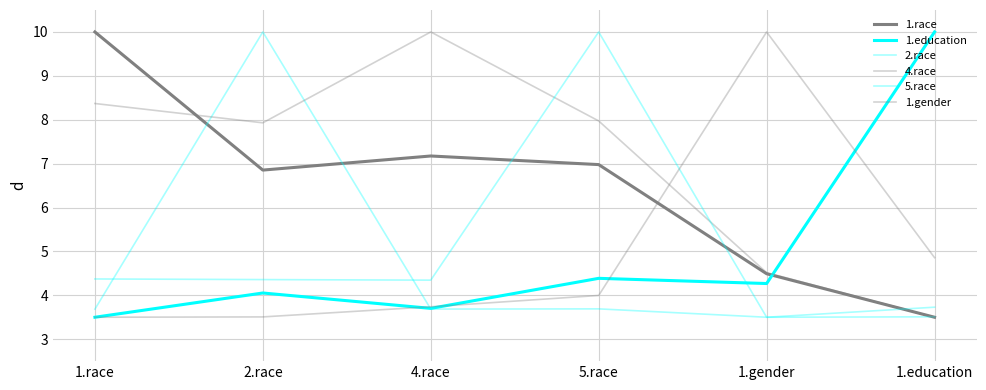

Is this an area chart (filled region under the line)?

No